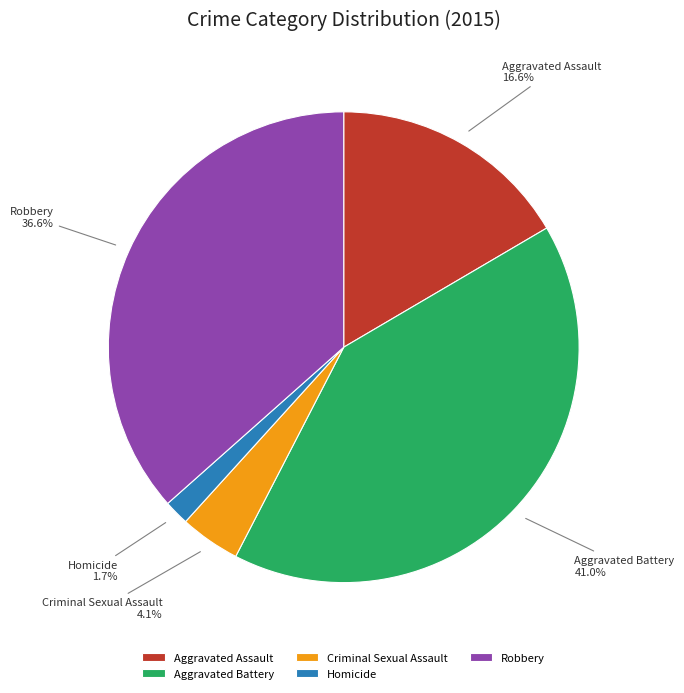

How many segments does this pie chart have?

5